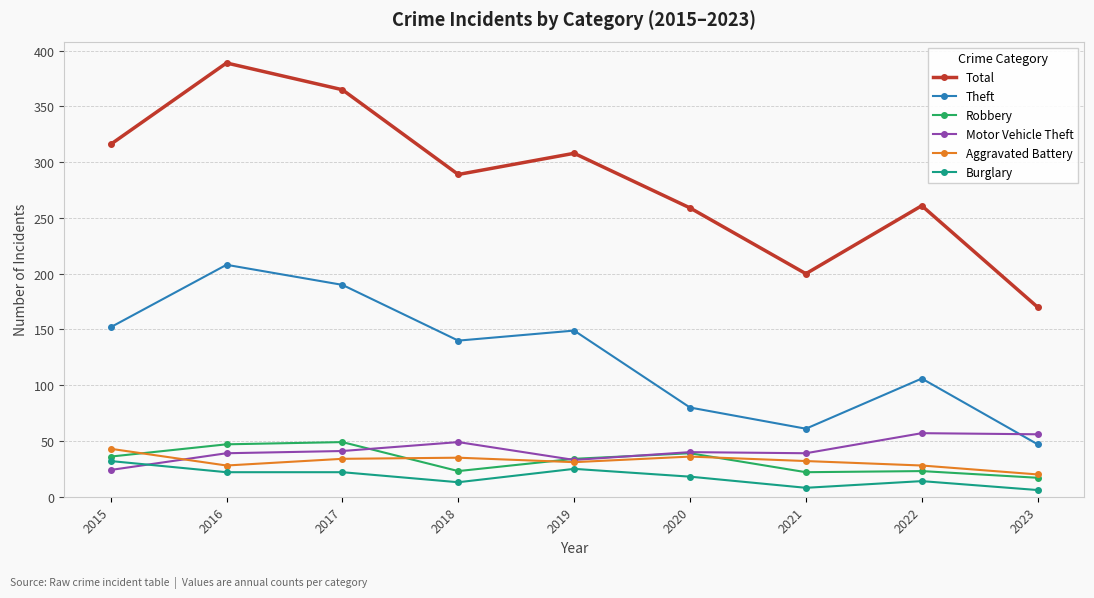

At which category is the sum across all series the highest?

2016